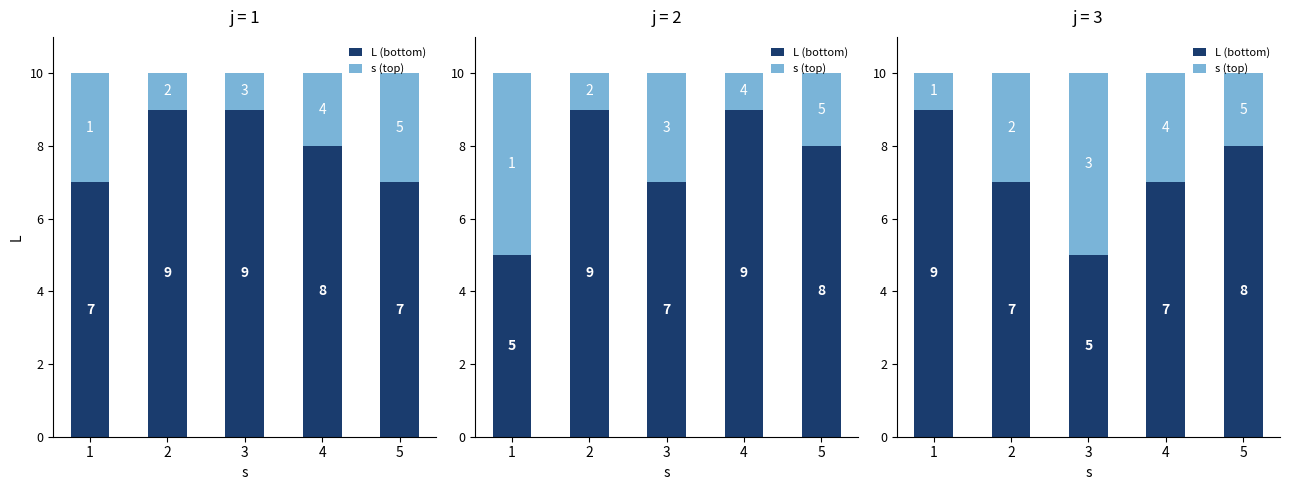

What value does the s (top) series have at 4?

3